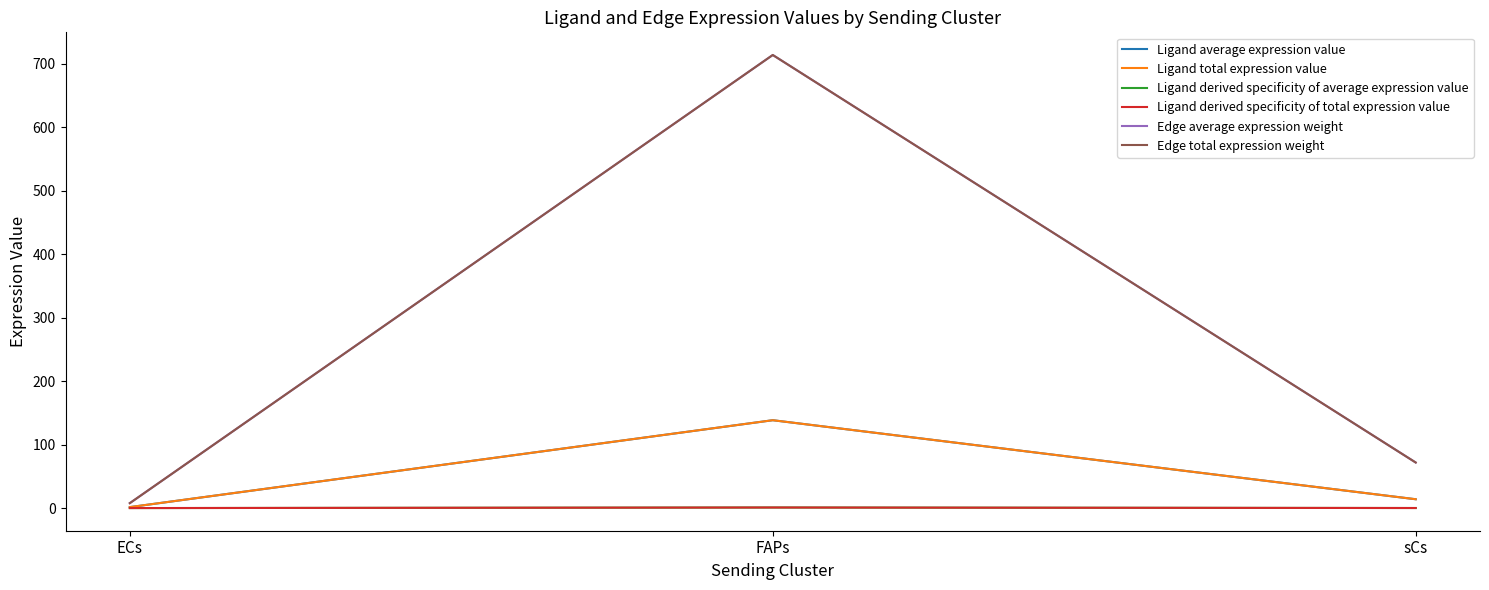

Rank the categories by Edge average expression weight value from highest to lowest.

FAPs, sCs, ECs